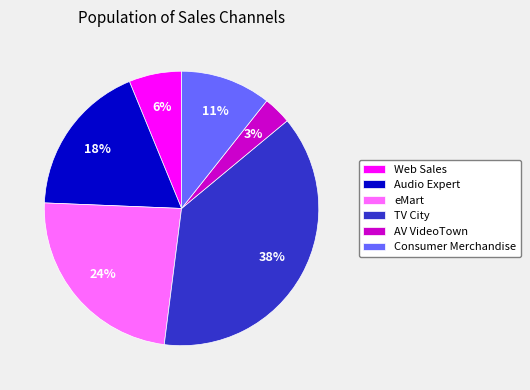

Is the sum of Audio Expert and AV VideoTown greater than half?

No